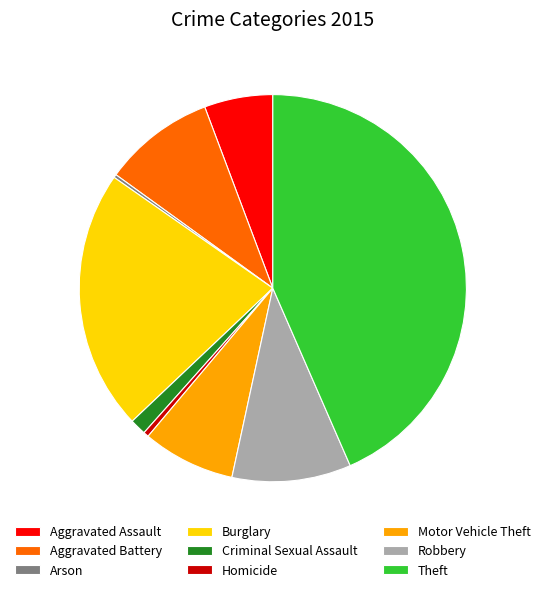

Is it true that Homicide is 8% of the pie?

False